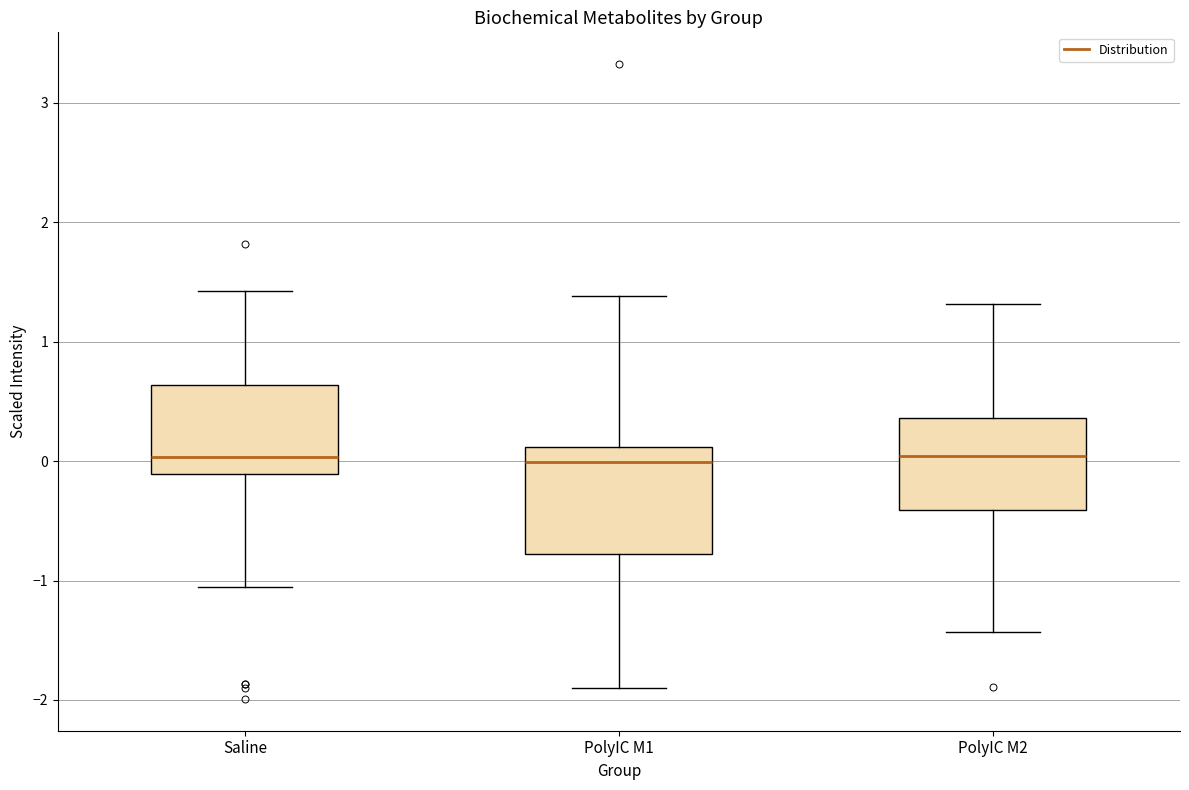

Reading left to right, read every box against the y-axis: the position of its median line, the range the box covers, and the ends of its whiskers. The values are not printed on the chart, so give them approximately, as read against the axis.

Saline: median 0.0, box -0.1 to 0.6, whiskers -1.1 to 1.4
PolyIC M1: median 0.0, box -0.8 to 0.1, whiskers -1.9 to 1.4
PolyIC M2: median 0.0, box -0.4 to 0.4, whiskers -1.4 to 1.3